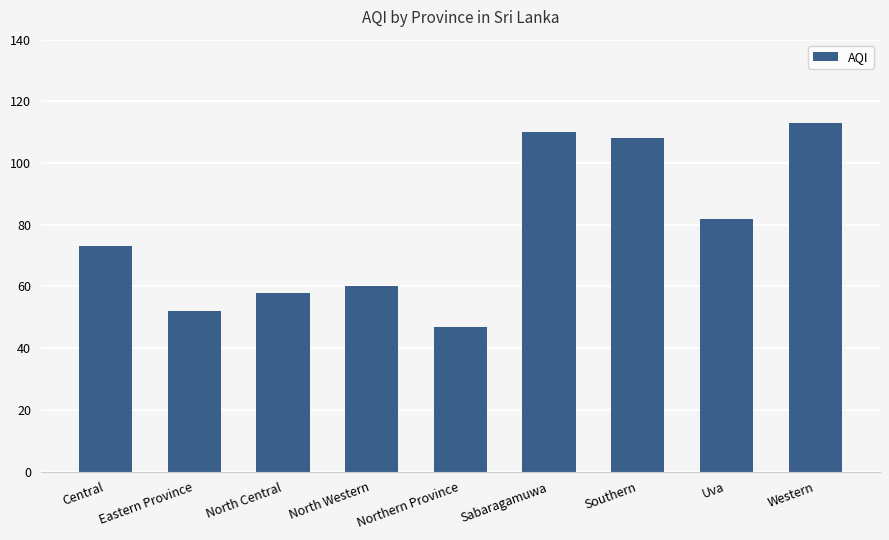

Count the number of data series in this chart.

1